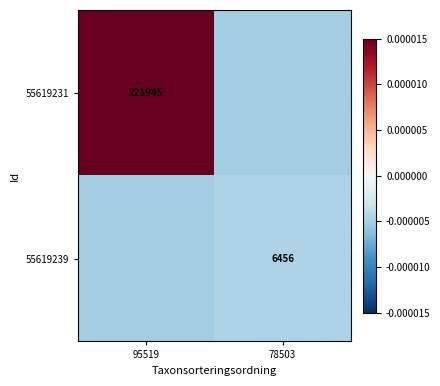

True or false: 55619239 has a value of -0.0 at 95519.

True